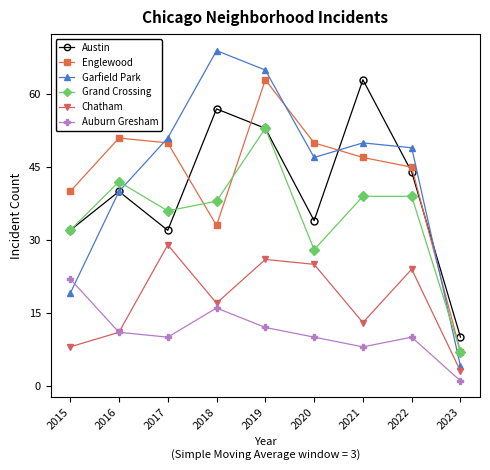

At which label does Auburn Gresham reach its minimum?

2023